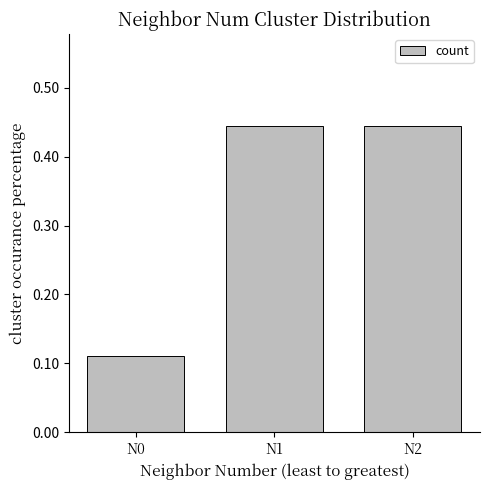

What is the difference between the values at N0 and N2?

0.3